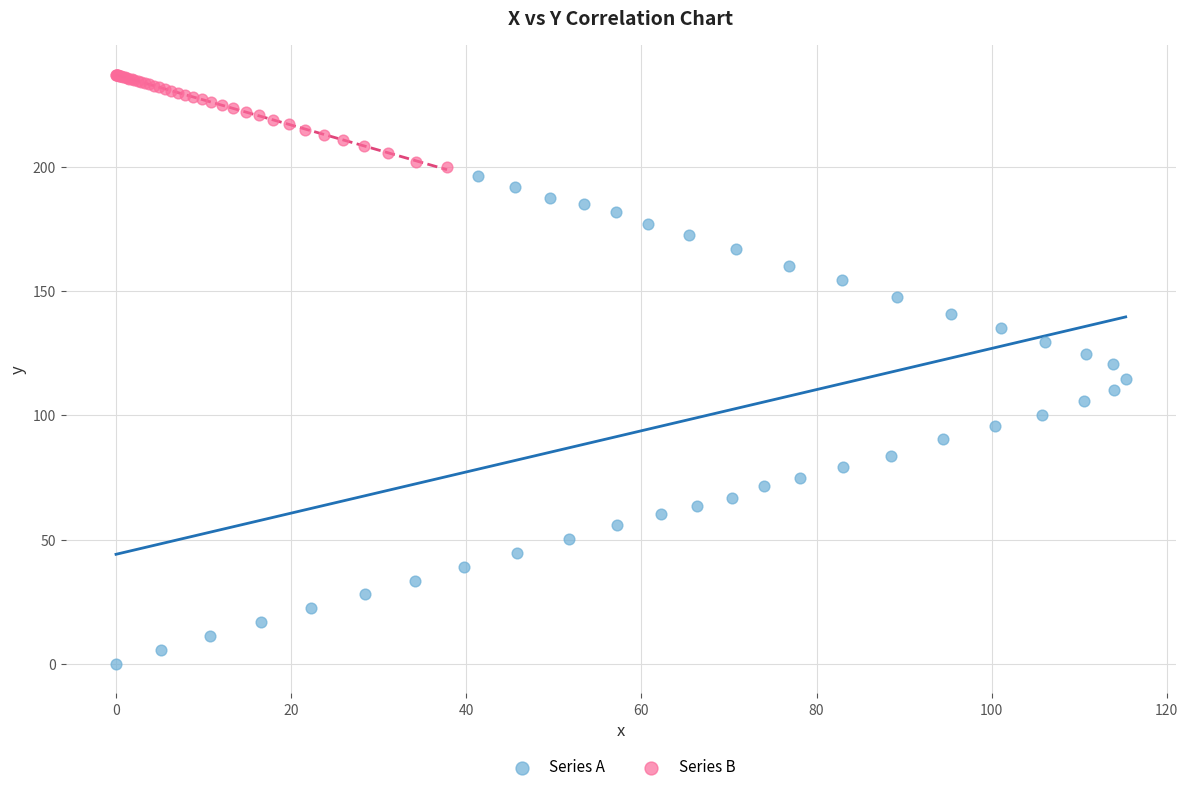

Which series reaches the minimum Y coordinate?

Series A